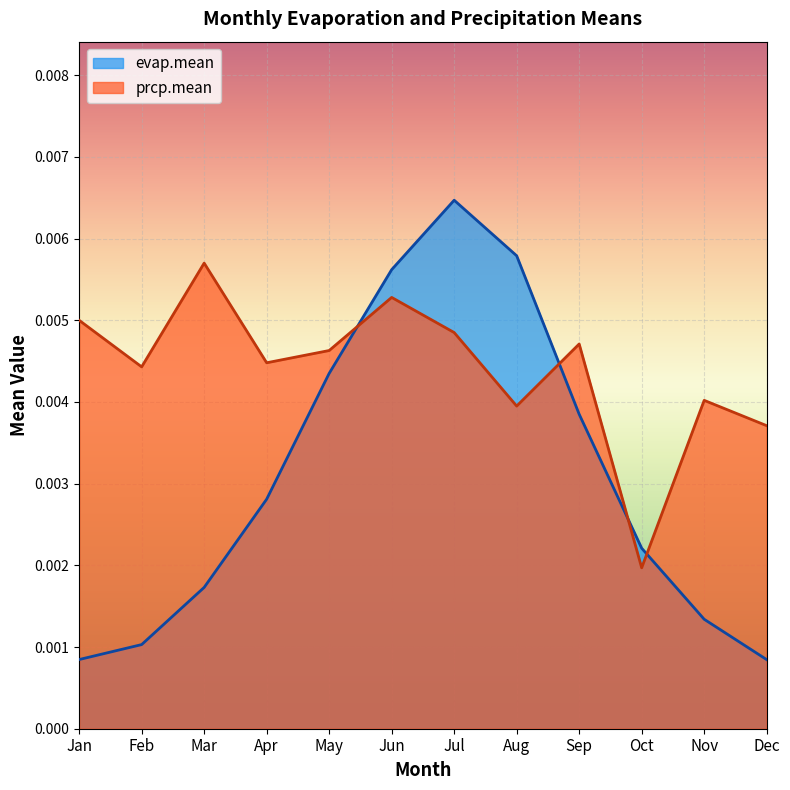

Which series has the largest total across all categories?

prcp.mean